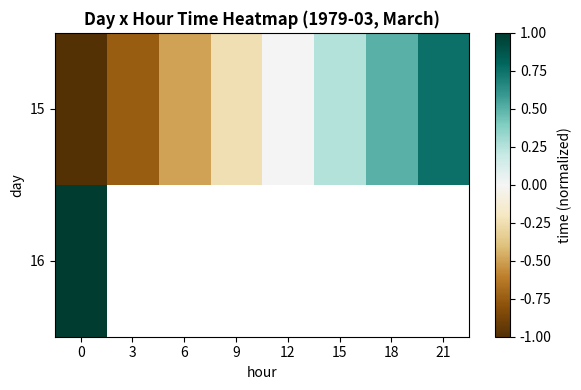

How many data points in 15 are above 0?

3